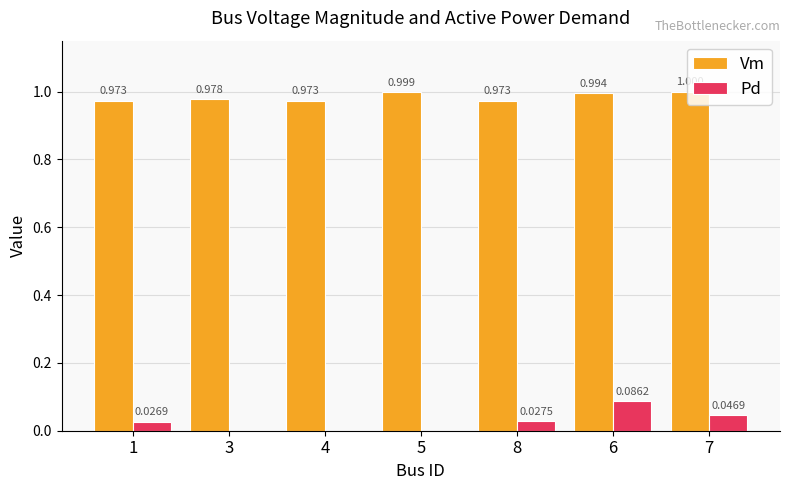

Between 1 and 8, which series saw the biggest shift?

Pd